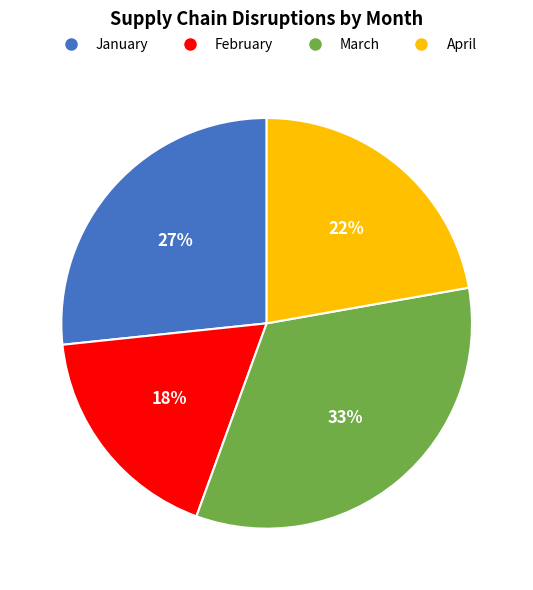

How many slices are in this pie chart?

4